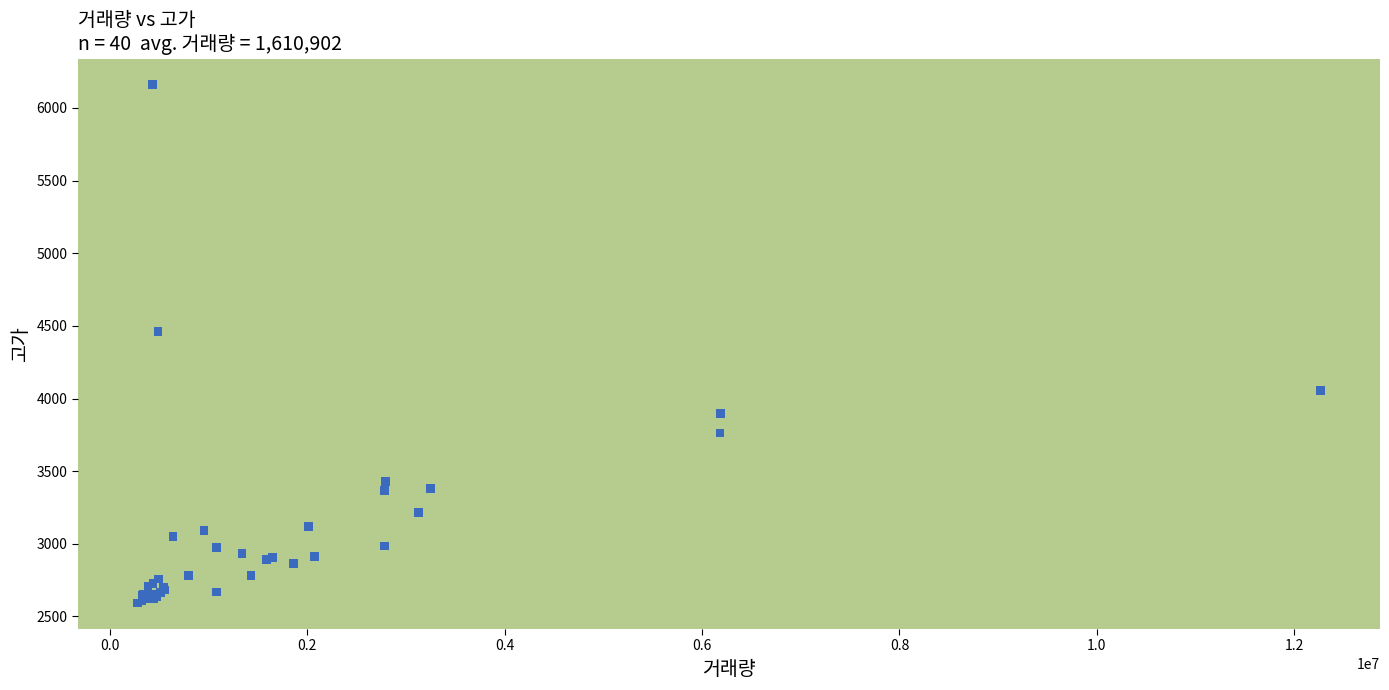

What Y value in the scatter plot is closest to 4376?

4464